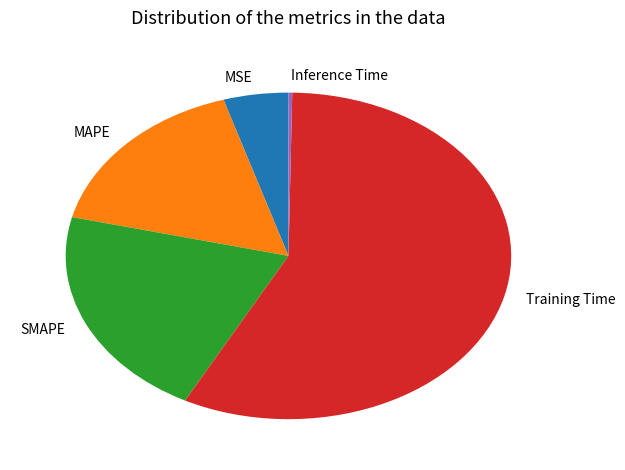

Approximately how many times larger is the value at SMAPE compared to Training Time?

0.4